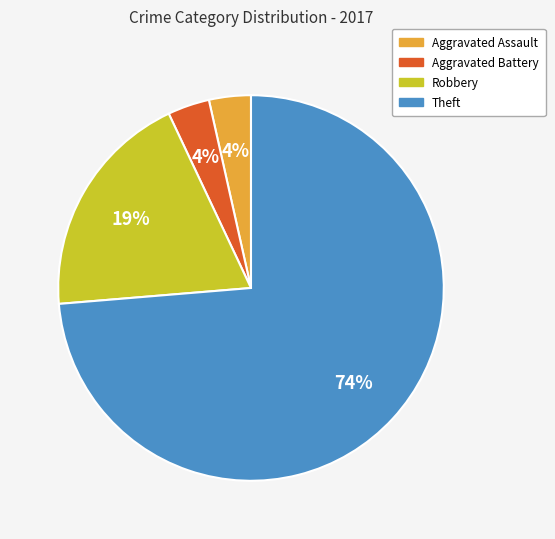

Combined, do Robbery and Aggravated Assault account for over 50%?

No